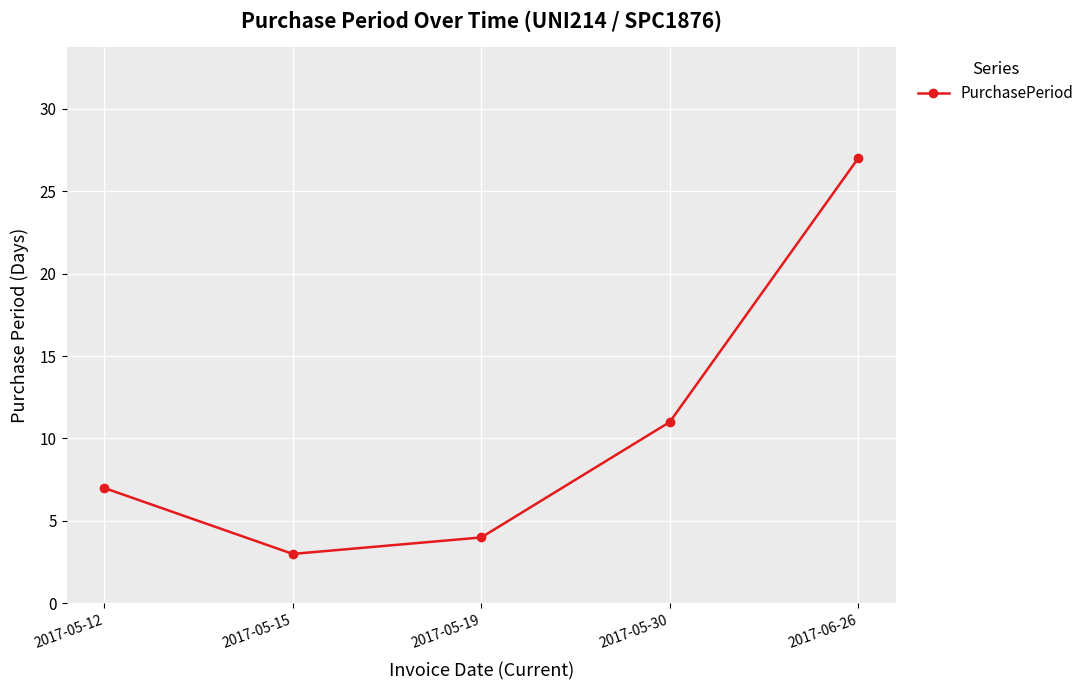

How many interior local valleys (lower than both neighbors) does the data have?

1